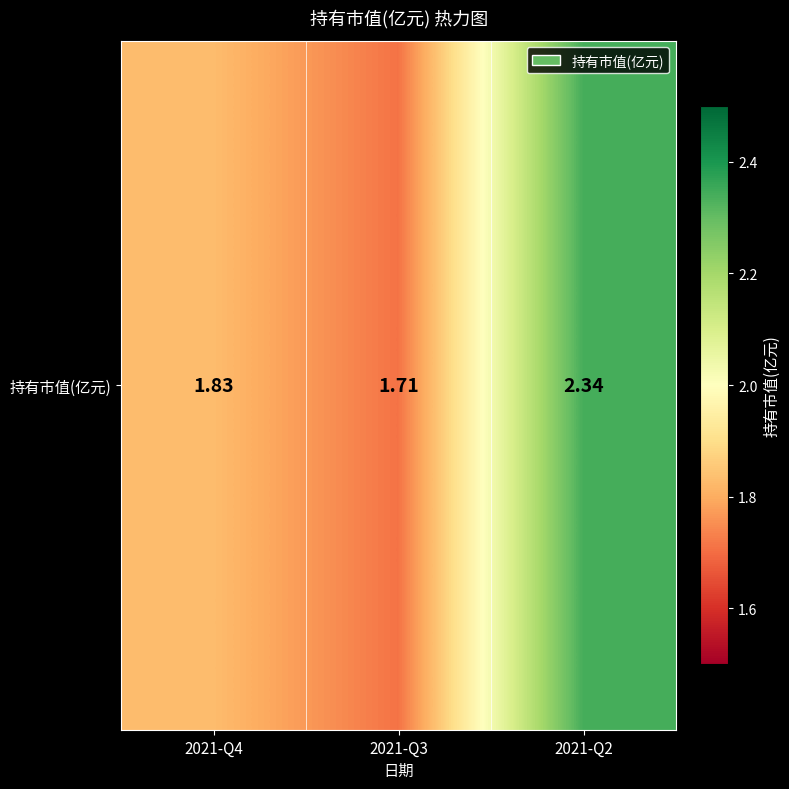

List the labels in order of value, largest first.

2021-Q2, 2021-Q4, 2021-Q3